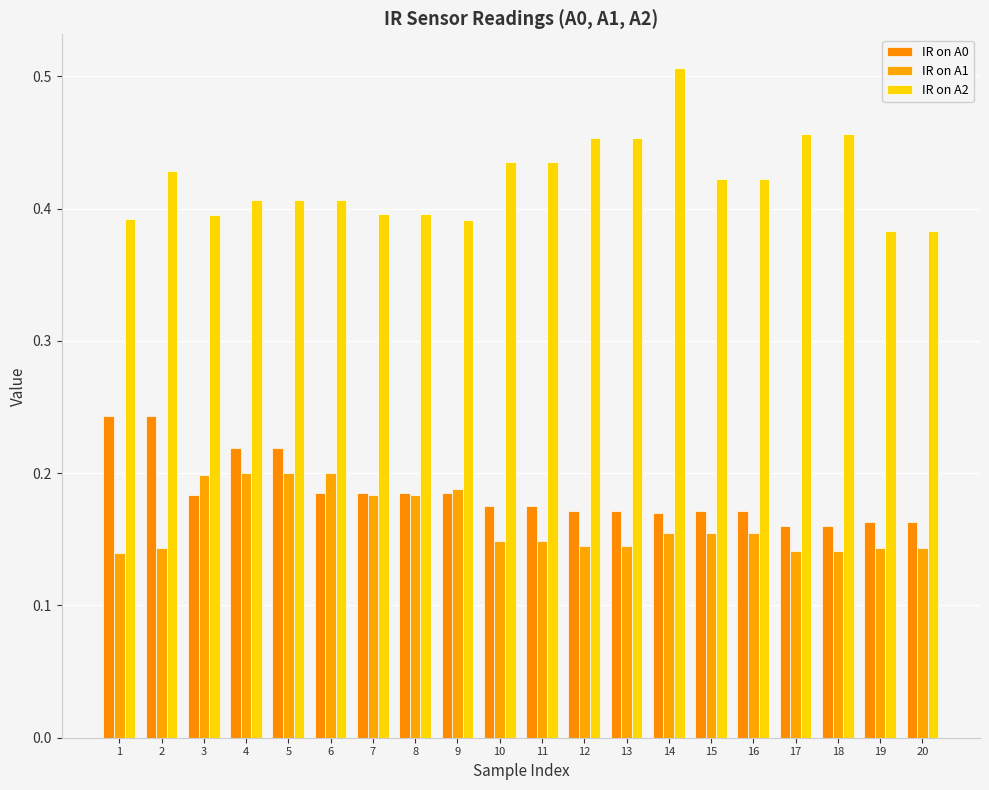

At which label does IR on A0 reach its minimum?

17